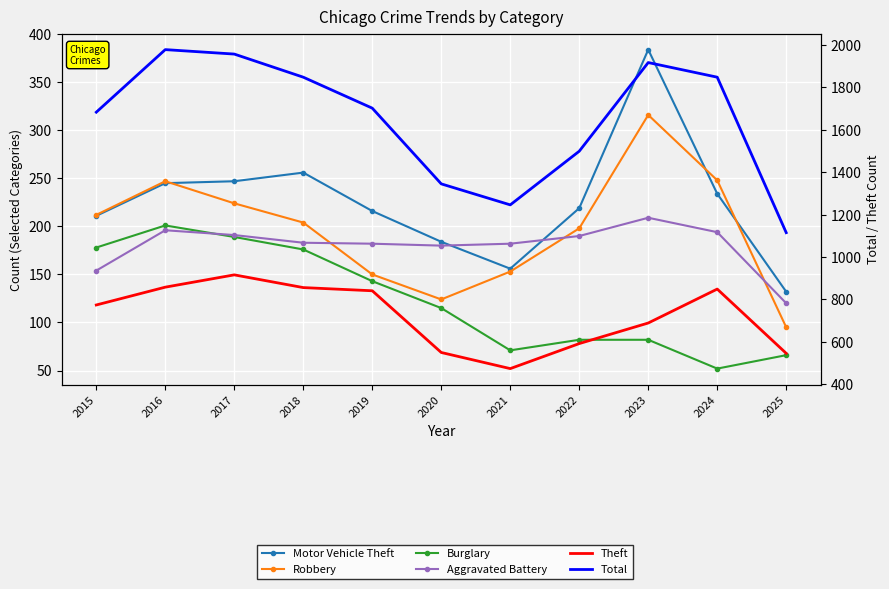

What is the sum of all Motor Vehicle Theft values?

2484